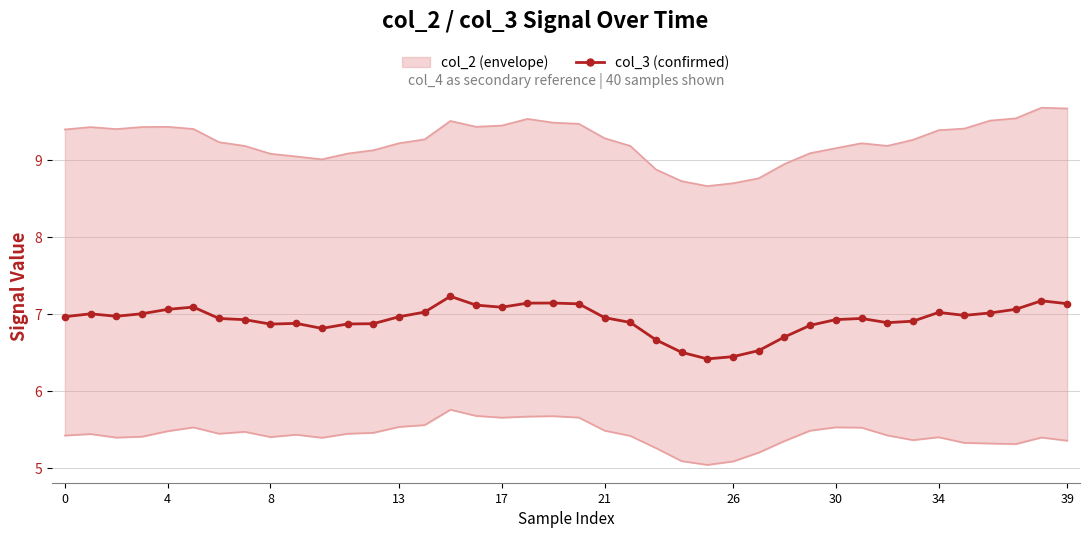

What is the label of the 5th point from the right?

35